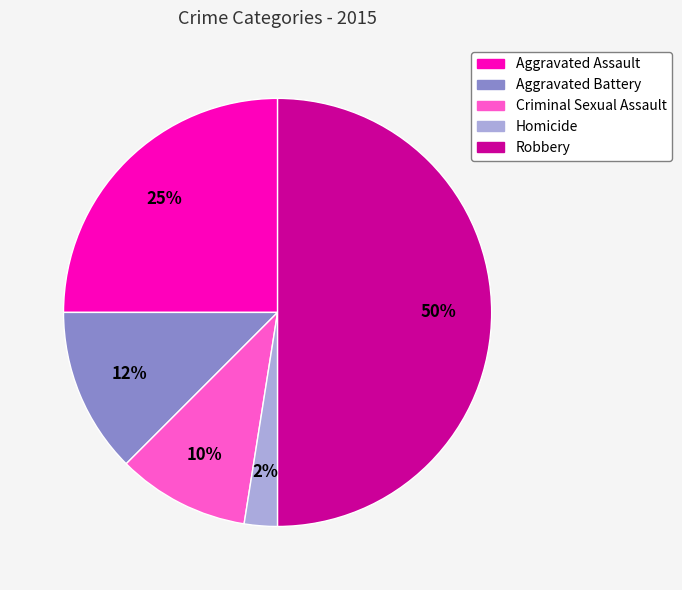

To the nearest percent, what portion does Aggravated Assault represent?

25%